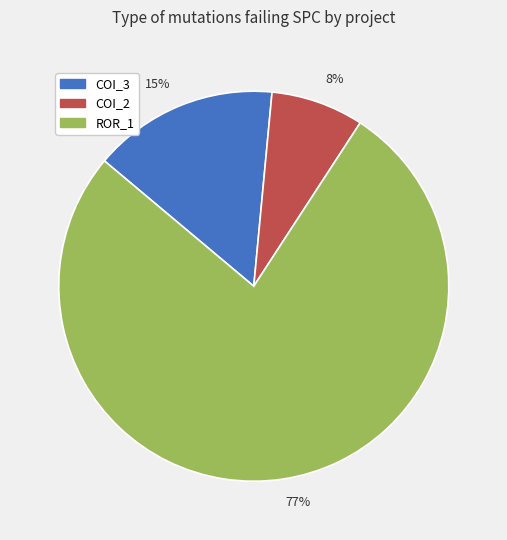

To the nearest percent, what is the combined percentage of COI_2 and ROR_1?

85%